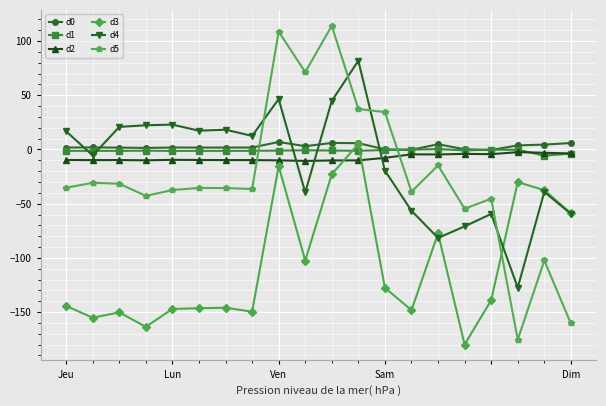

After their last crossing, which series has the higher values: d2 or d3?

d2